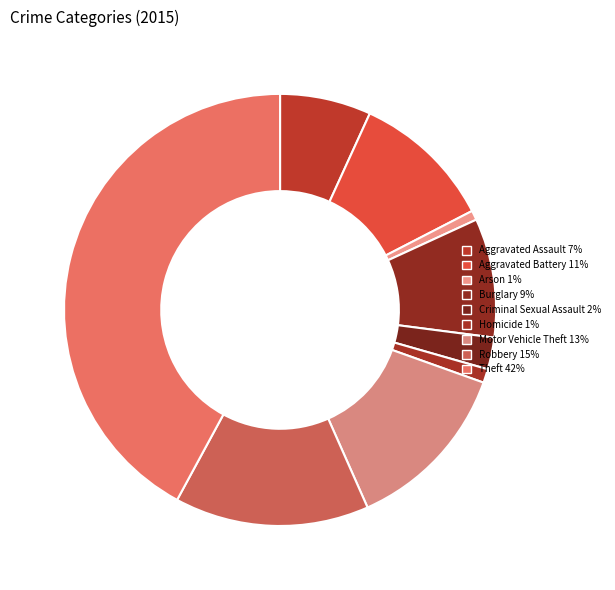

To the nearest percent, what portion does Homicide represent?

1%